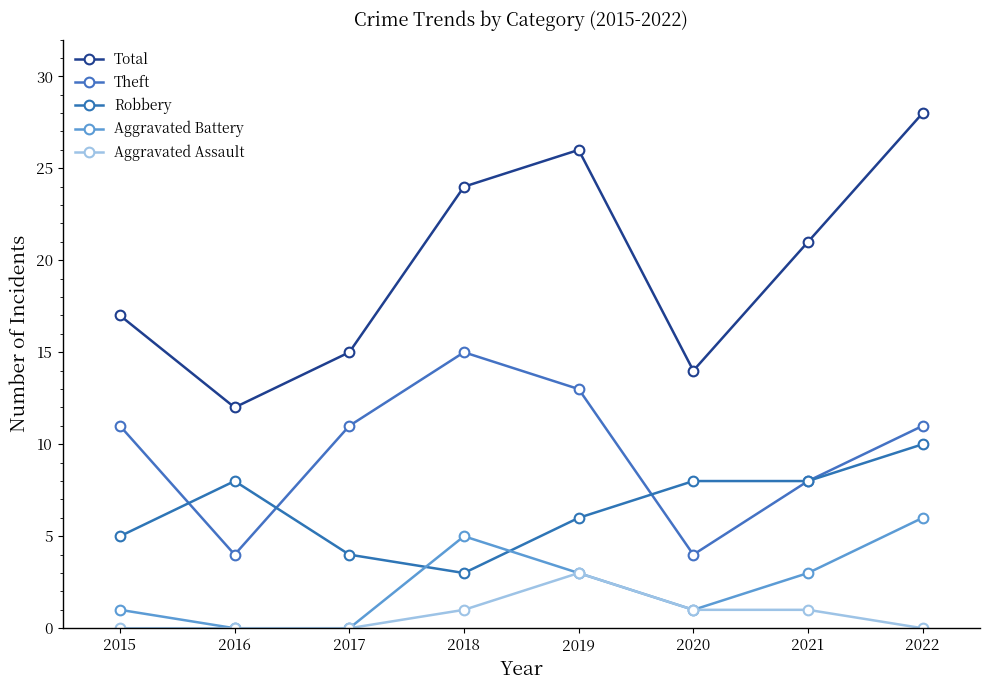

The value of Theft at 2017 is 11. True or false?

True